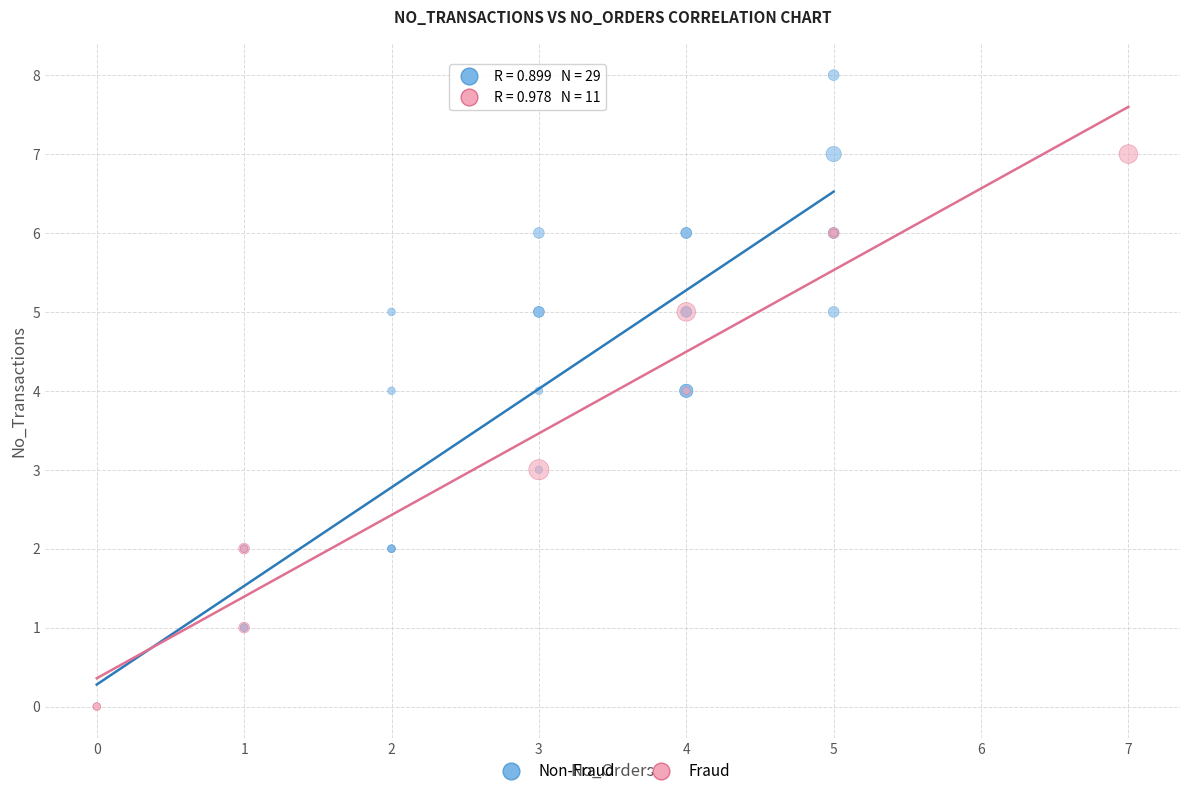

Which series has the largest Y range (max minus min)?

Non-Fraud